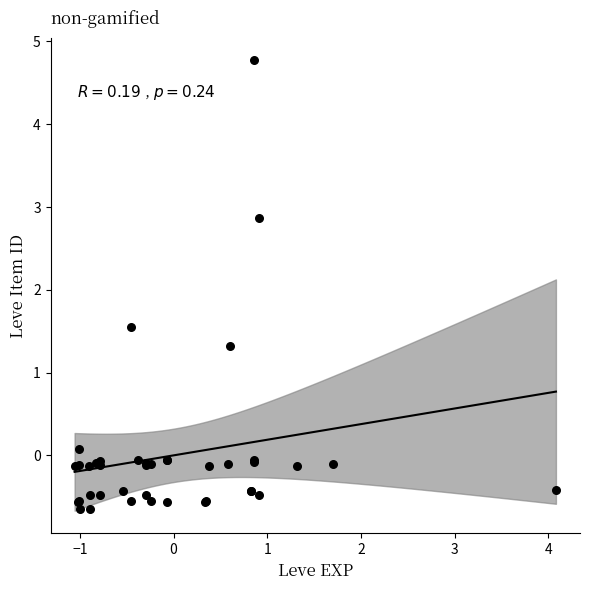

What Y value in the scatter plot is closest to 2?

1.5